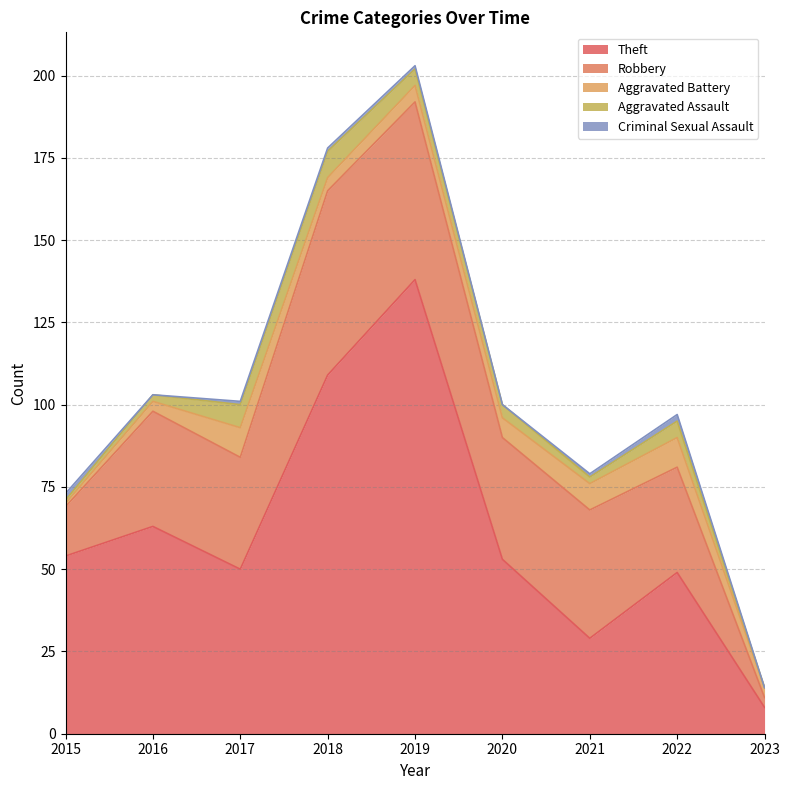

What value does the Theft series have at 2023?

8